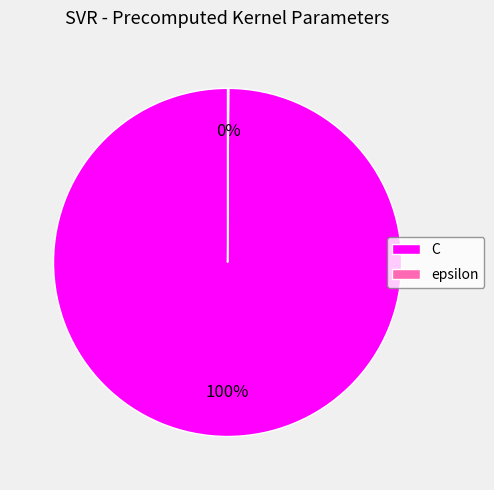

What is the largest slice in the pie chart?

C